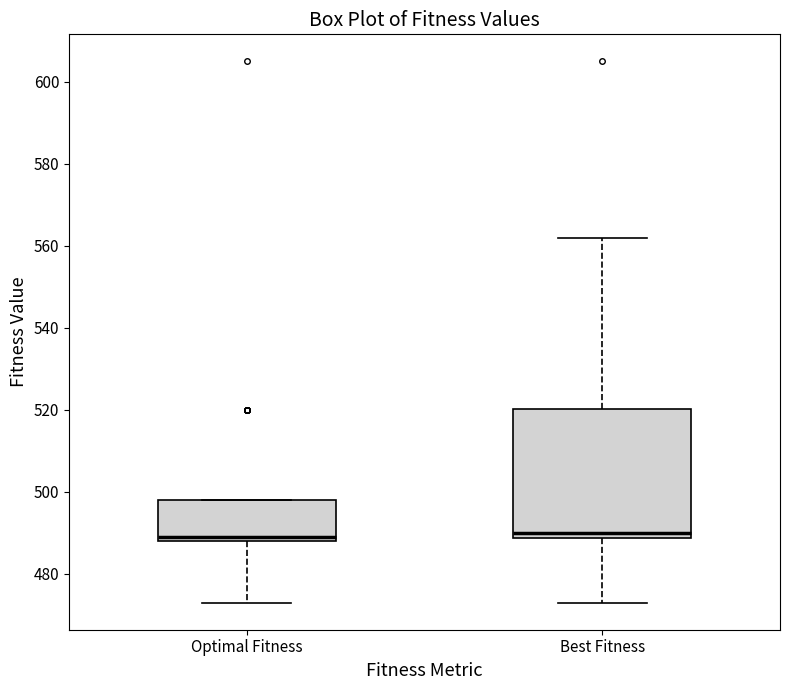

Comparing the boxes themselves (not the whiskers), which one is the tallest?

Best Fitness